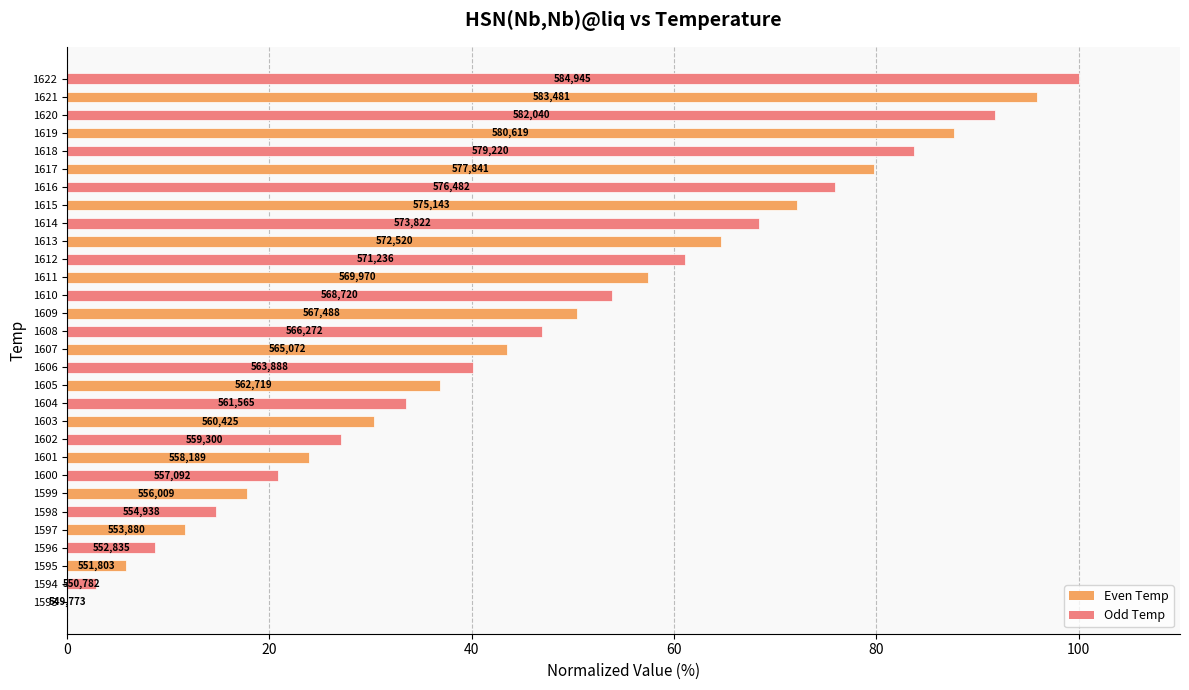

Count the number of data series in this chart.

1